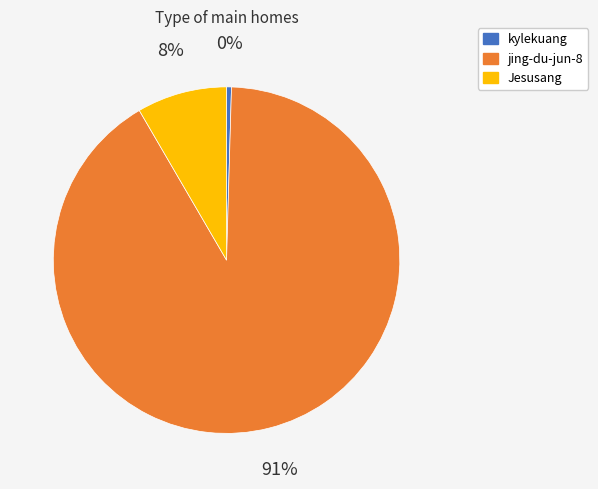

What is the ratio of the value at Jesusang to the value at jing-du-jun-8?

0.1